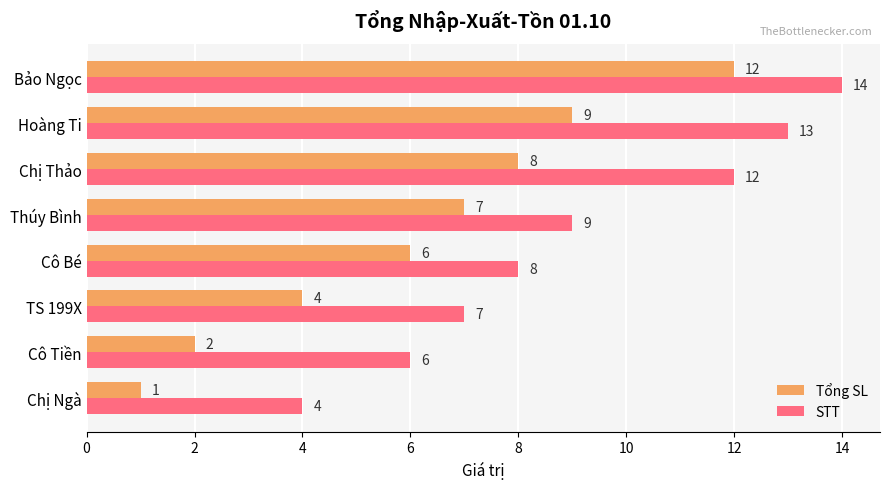

List the labels in order of STT value, smallest first.

Chị Ngà, Cô Tiền, TS 199X, Cô Bé, Thúy Bình, Chị Thảo, Hoàng Ti, Bảo Ngọc